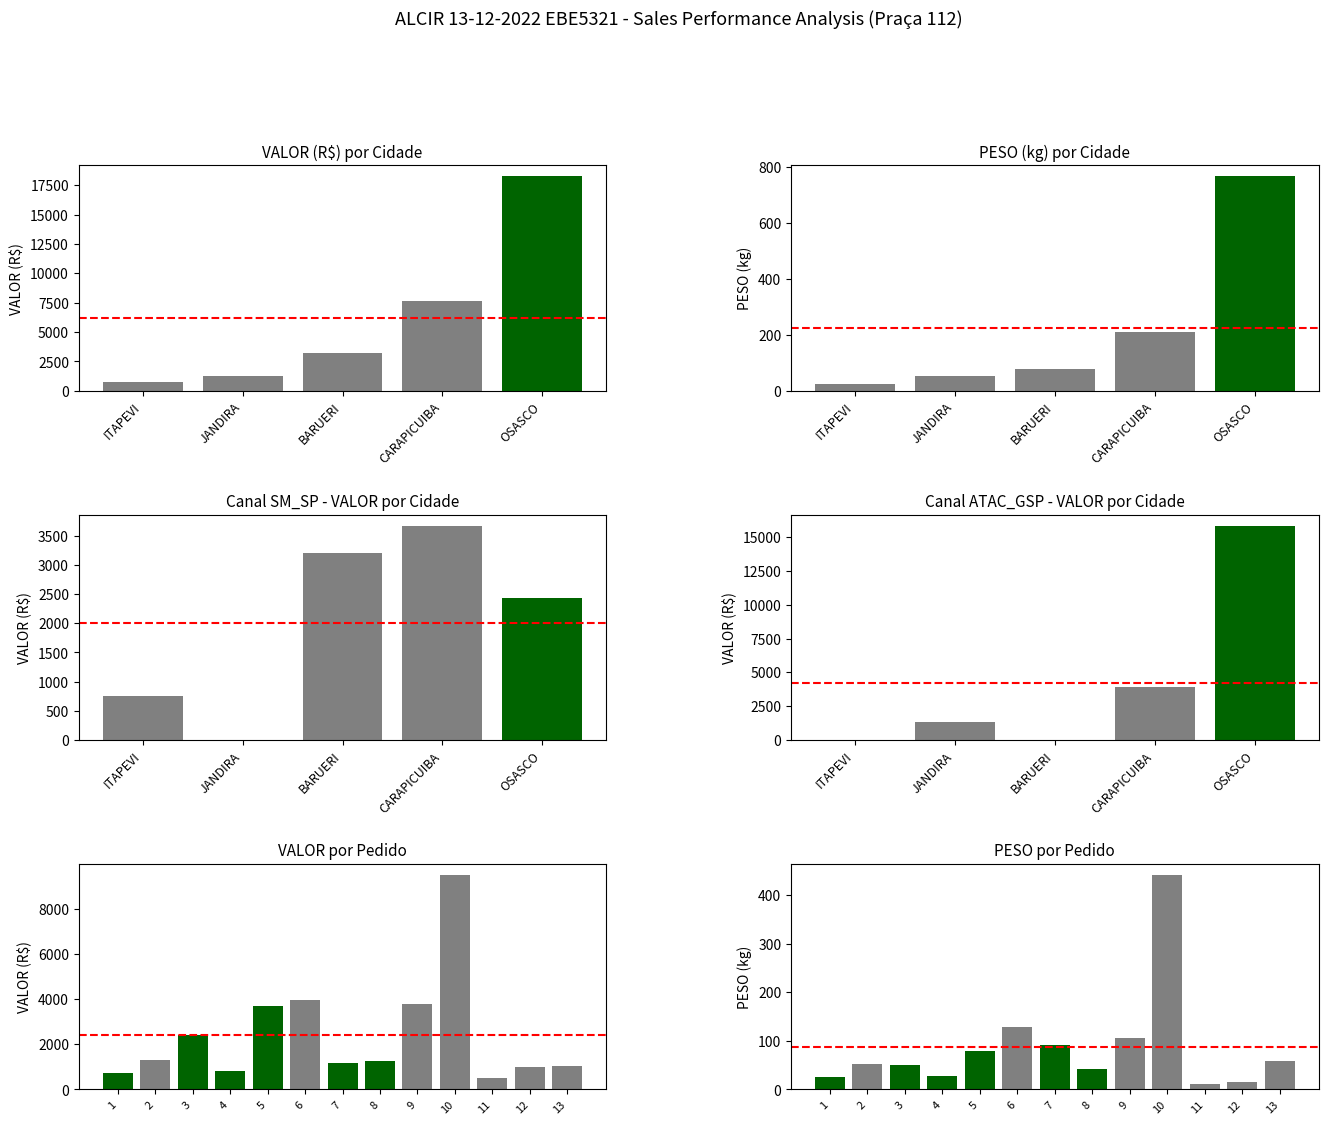

What are all the series names shown in the legend?

PESO, VALOR